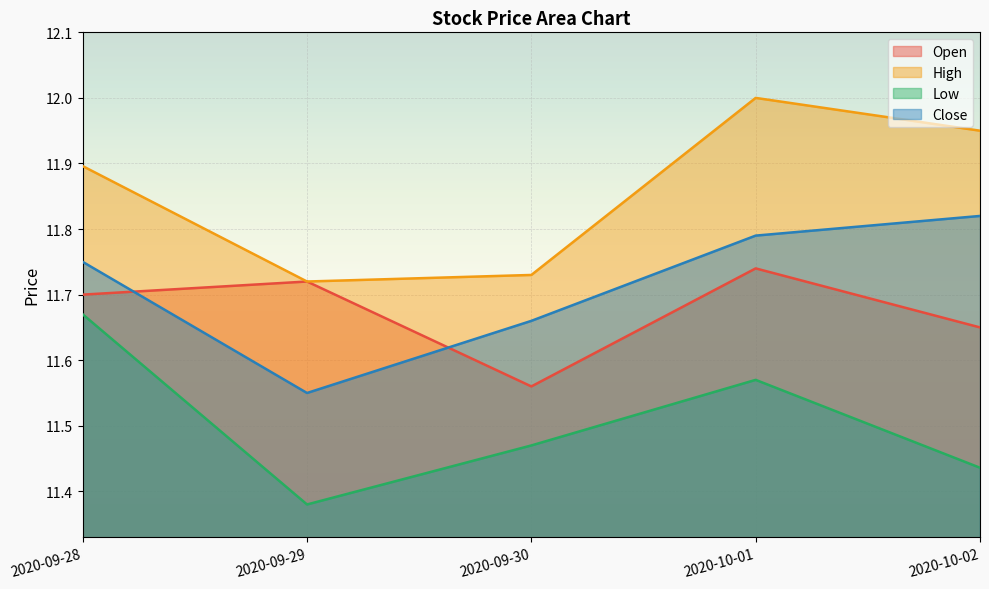

Between 2020-10-01 and 2020-10-02, which series saw the biggest shift?

Low